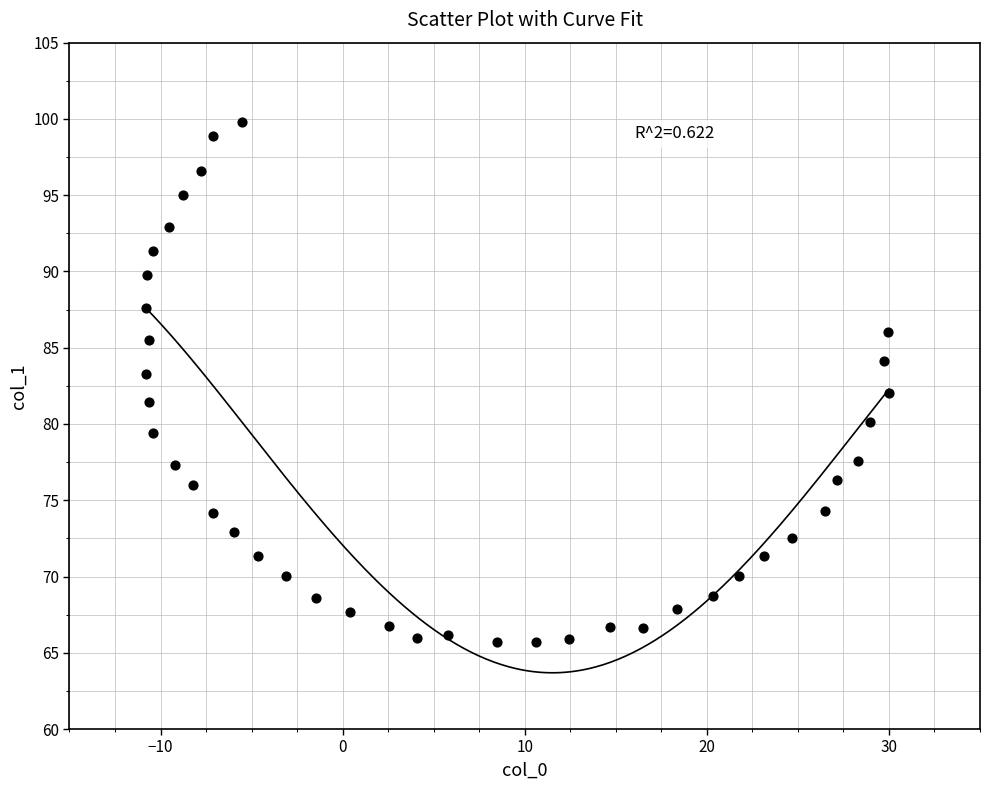

What is the range of X values (max minus min)?

40.8